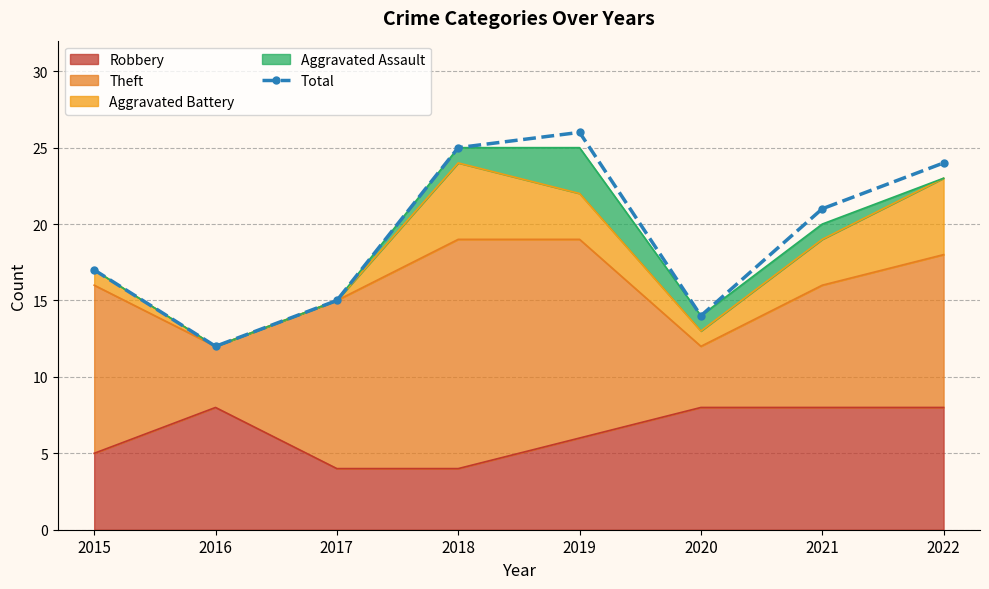

At which category does the data reach its first local peak?

2019